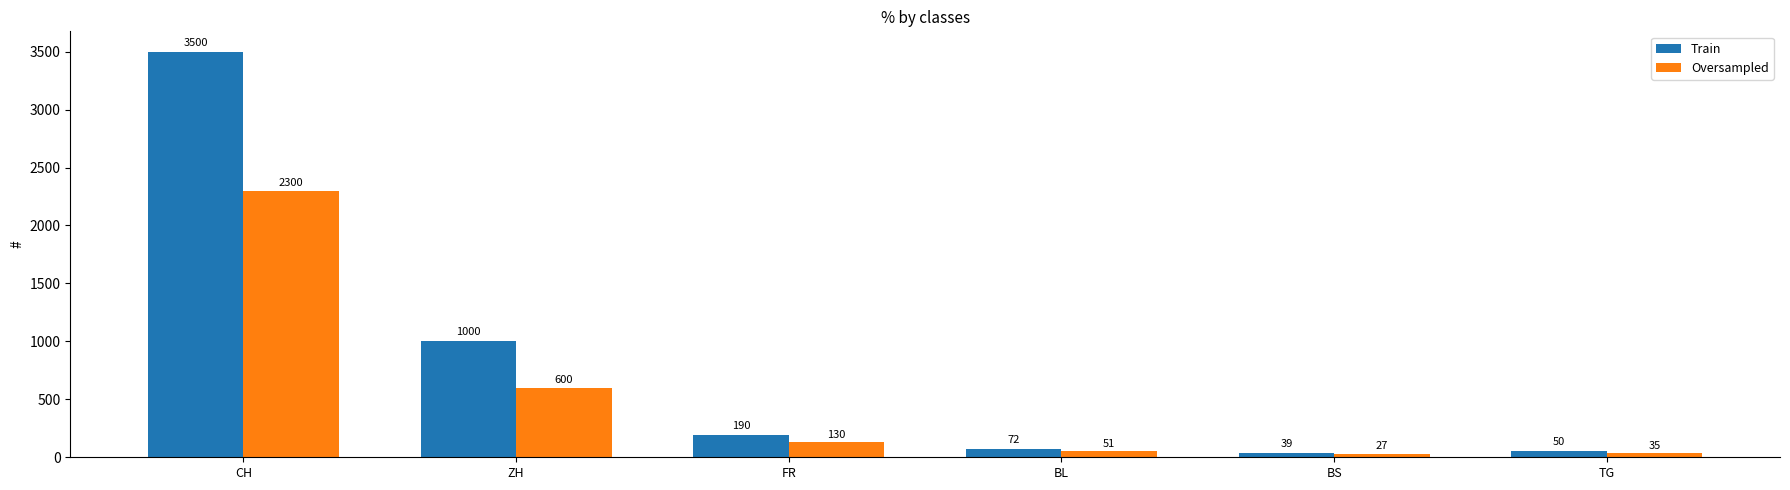

At which label is Train closest to 1769?

ZH